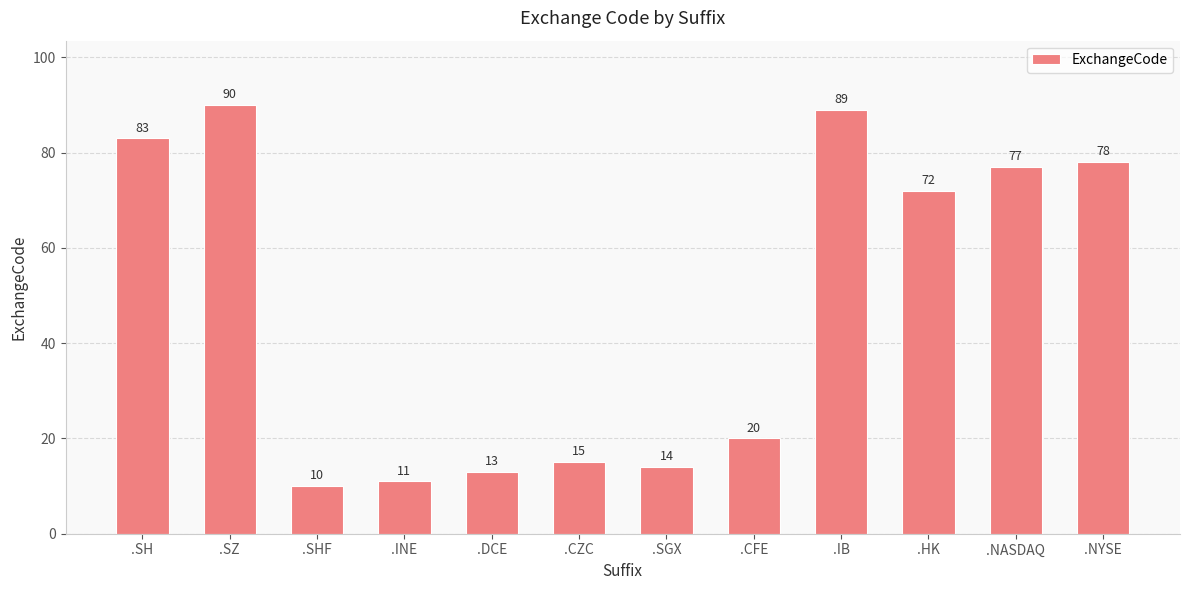

What is the difference between the maximum and second lowest values?

79